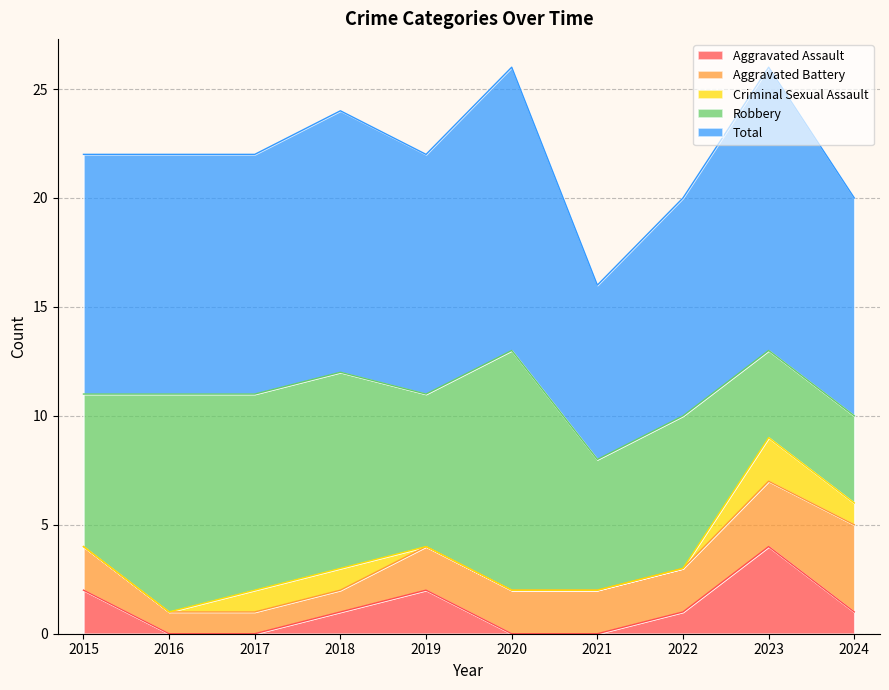

At which label is Aggravated Battery closest to 2?

2015